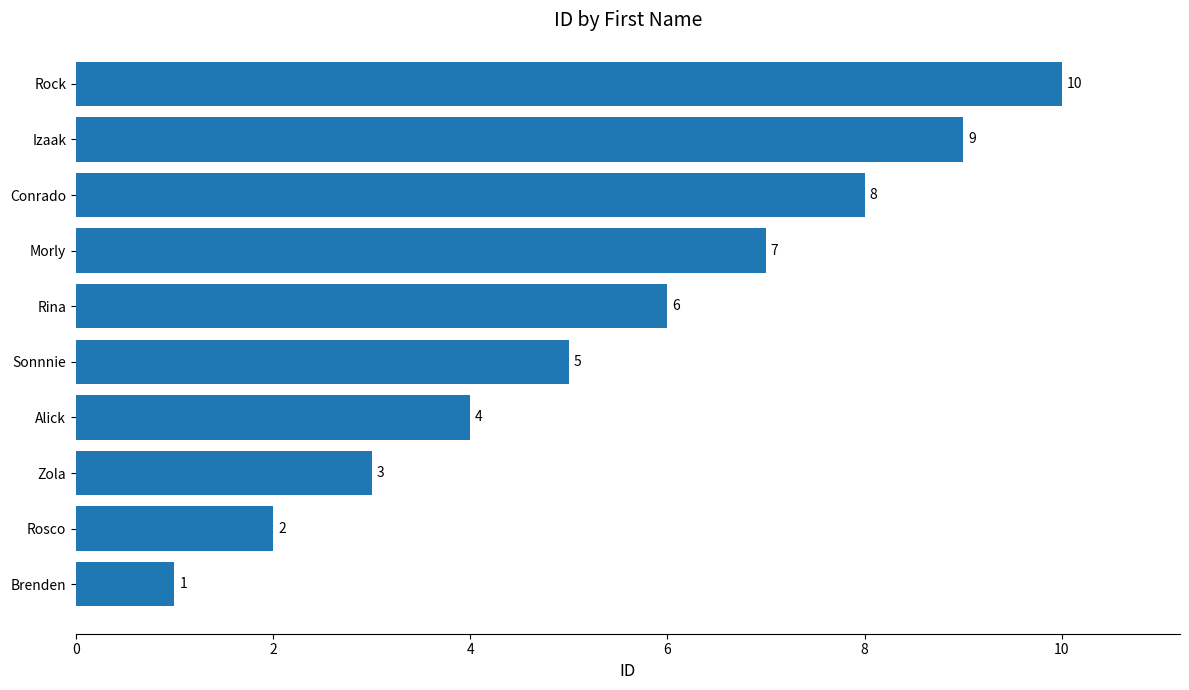

What is the difference between the maximum and minimum values?

9